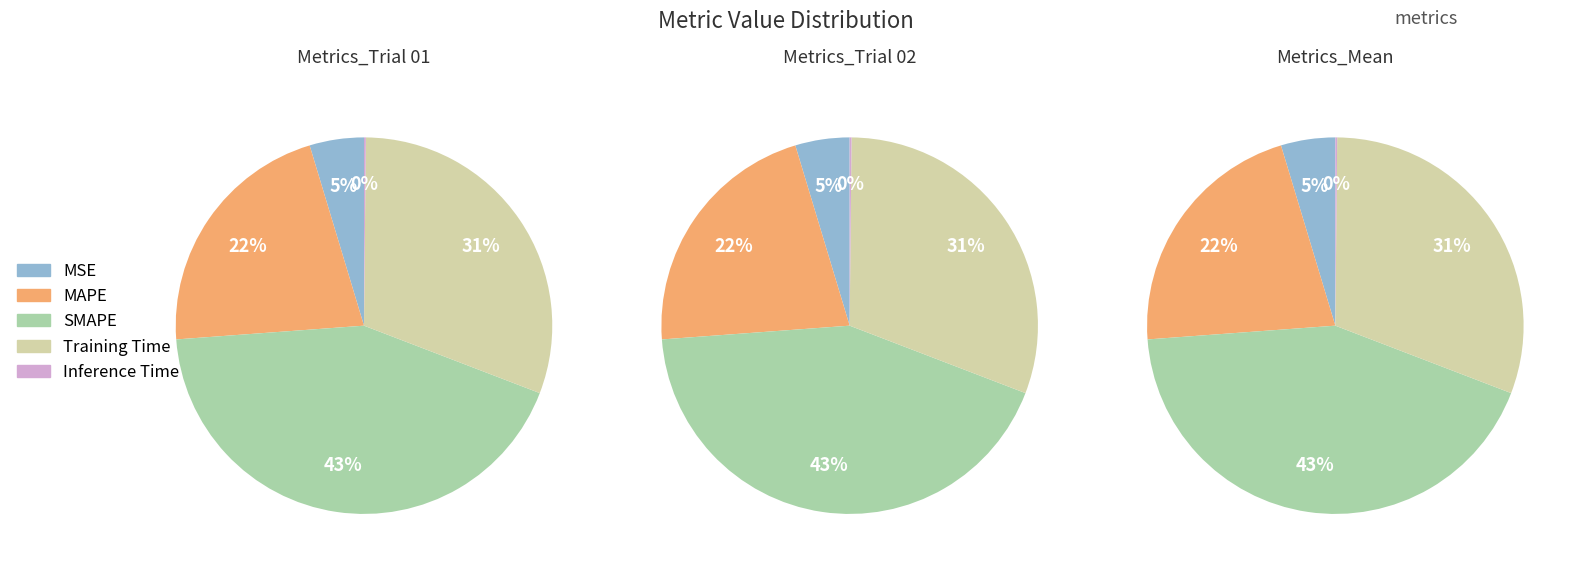

Does any single category account for the majority?

No